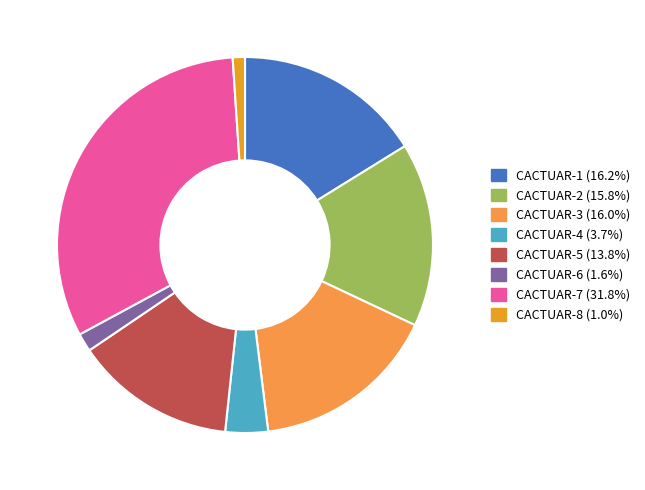

The CACTUAR-2 slice represents 16% of the pie. True or false?

True